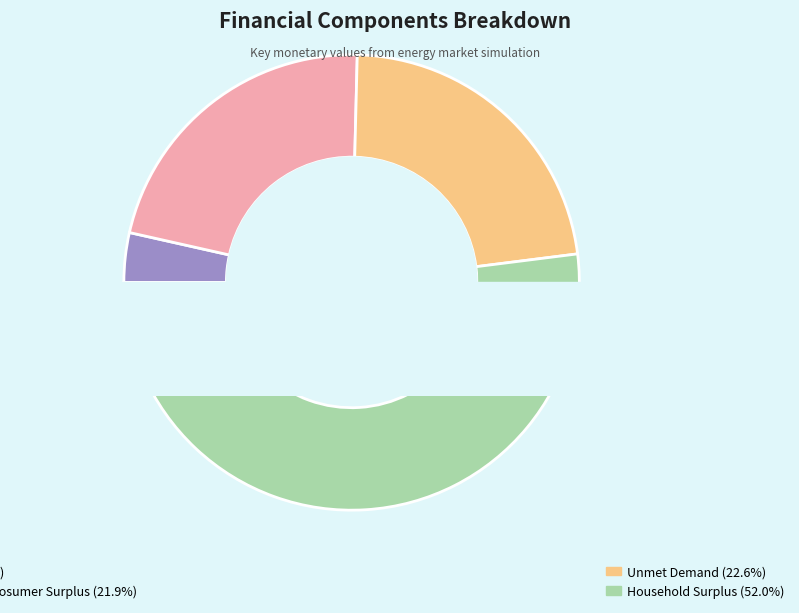

What is the smallest slice in the pie chart?

NPV